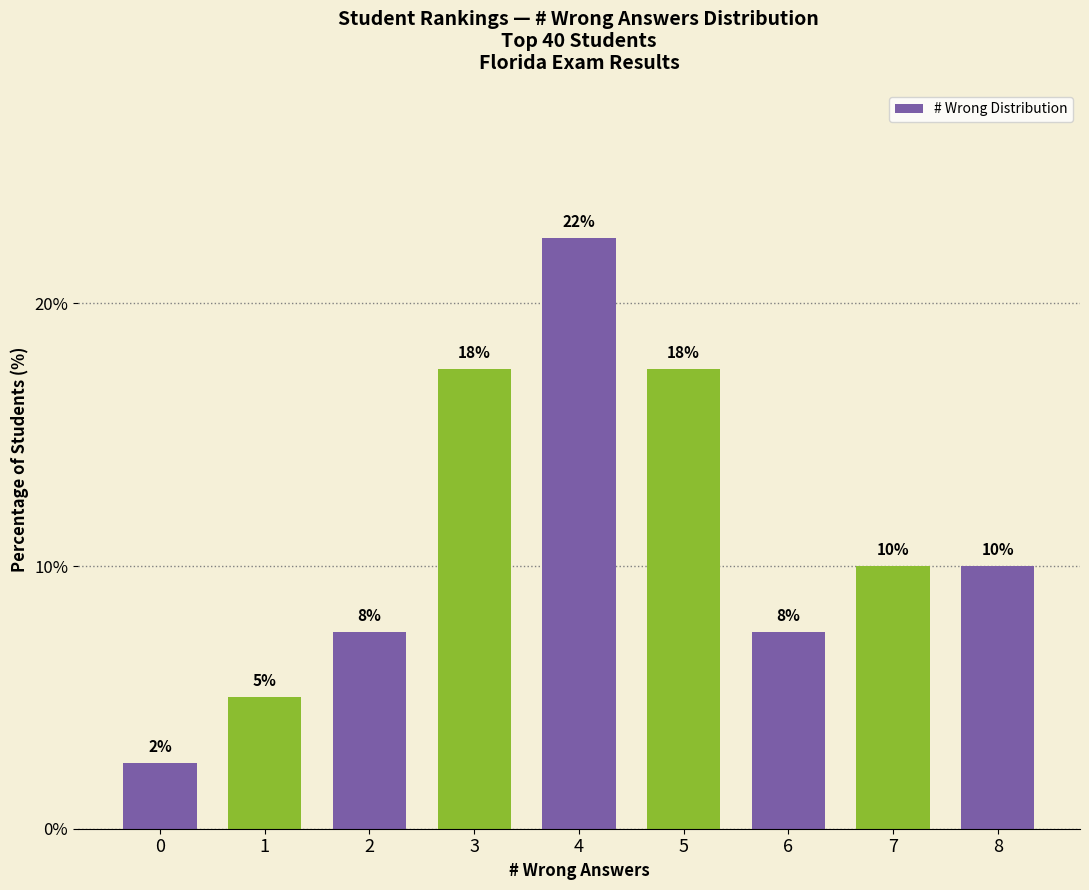

Does the chart contain any negative values?

No